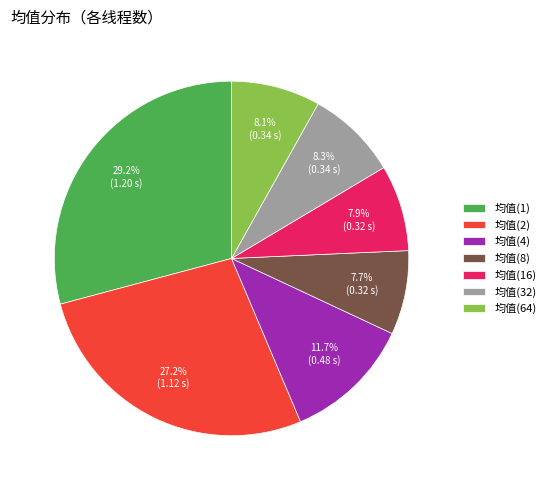

Is there a majority slice in this chart?

No